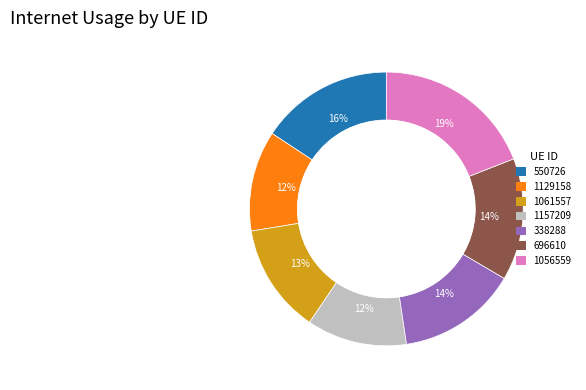

Is the sum of 338288 and 1129158 greater than half?

No